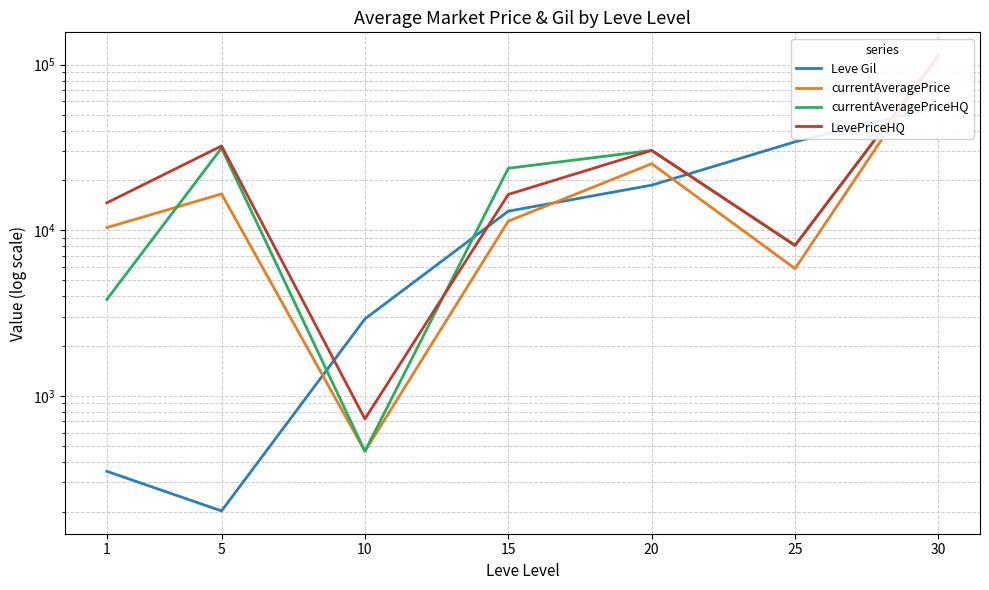

Which category has the highest value in the currentAveragePriceHQ series?

30